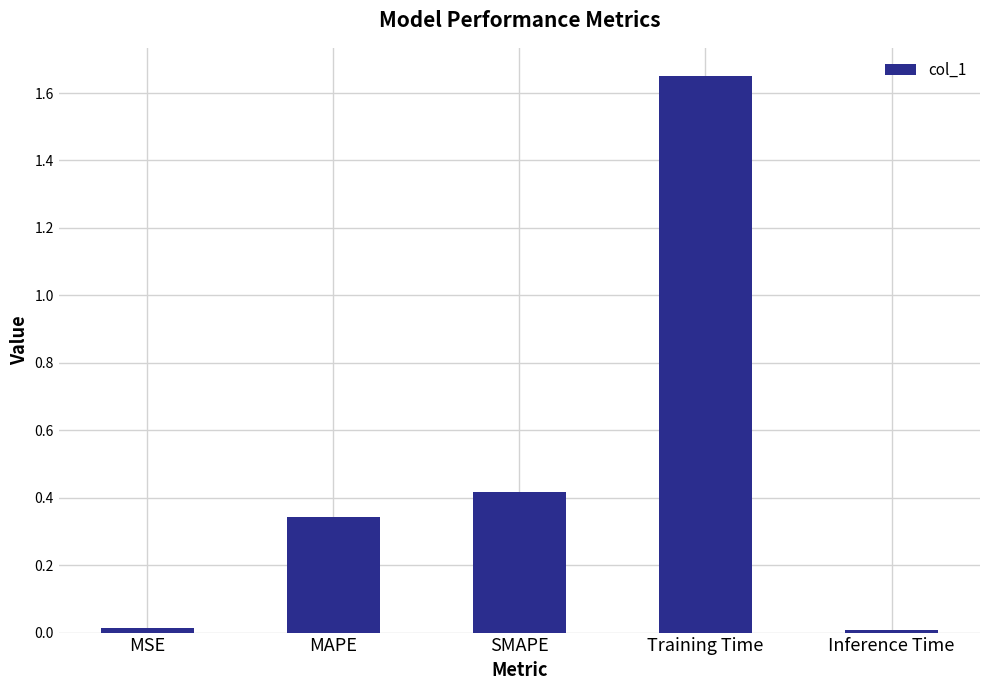

What is the difference between the maximum and second lowest values?

1.6